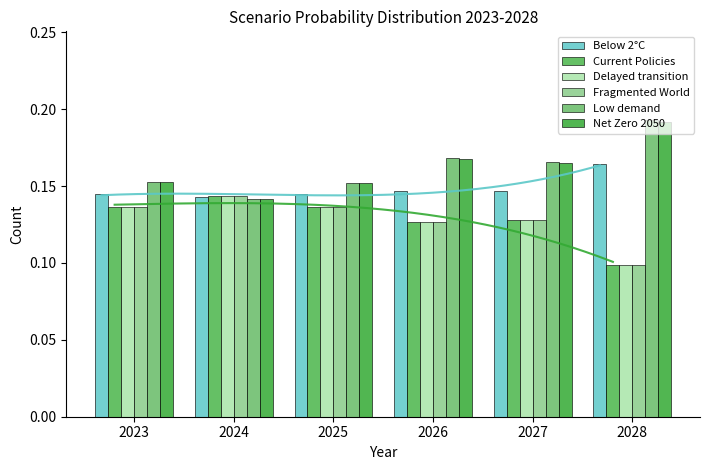

What is the average value of the Low demand series?

0.2